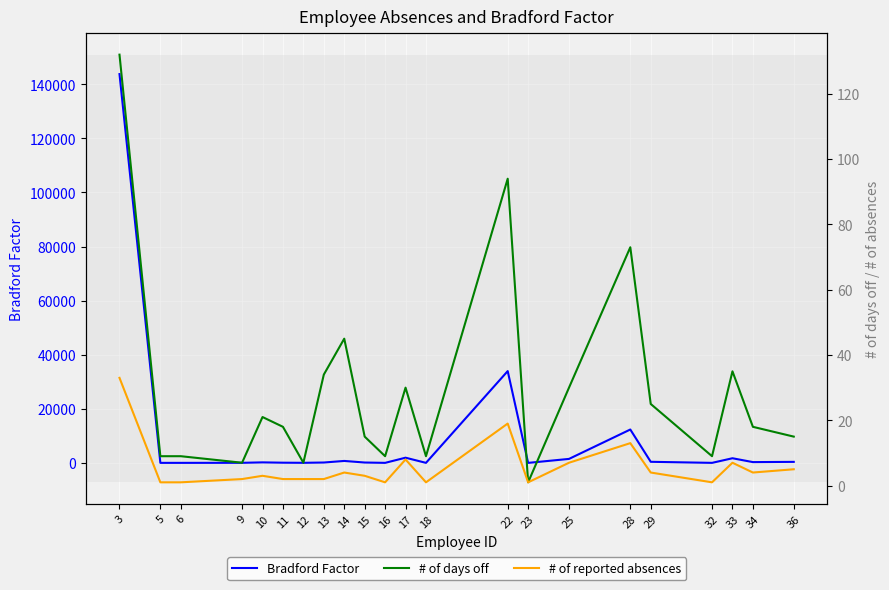

At which category is the sum across all series the highest?

3